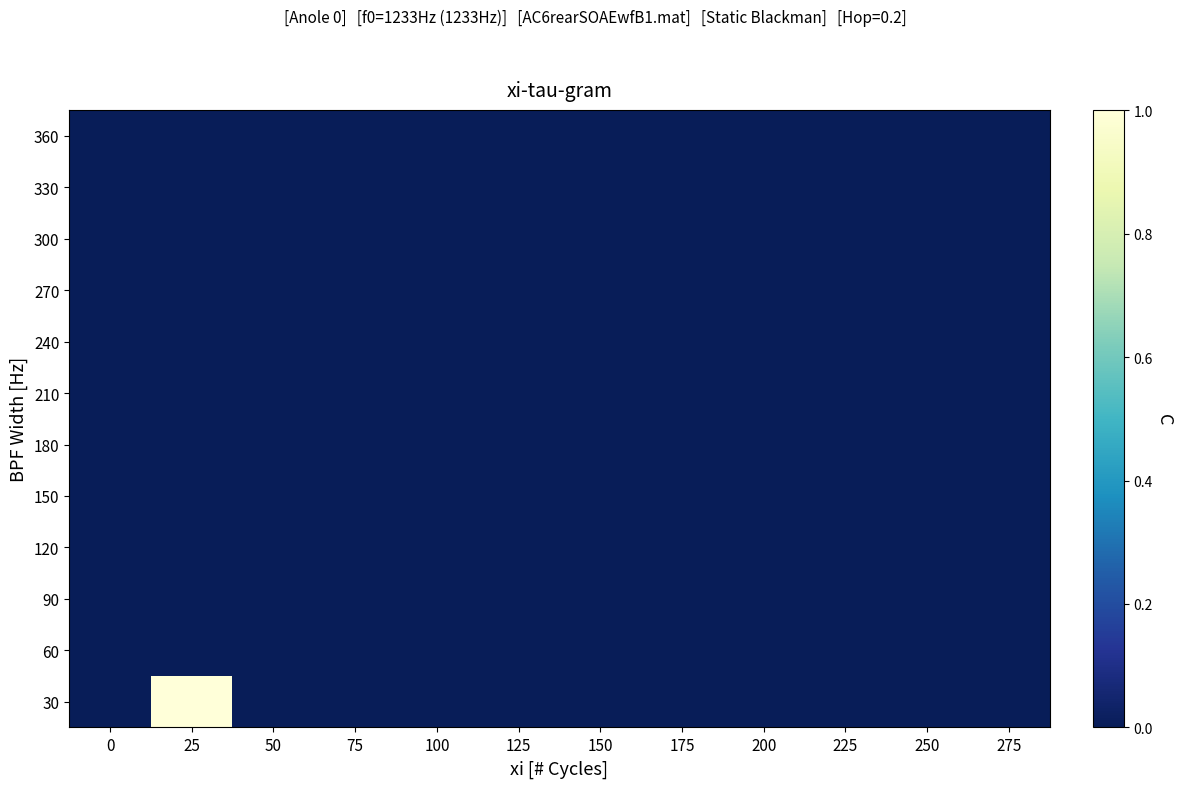

At which category is the sum across all series the highest?

25